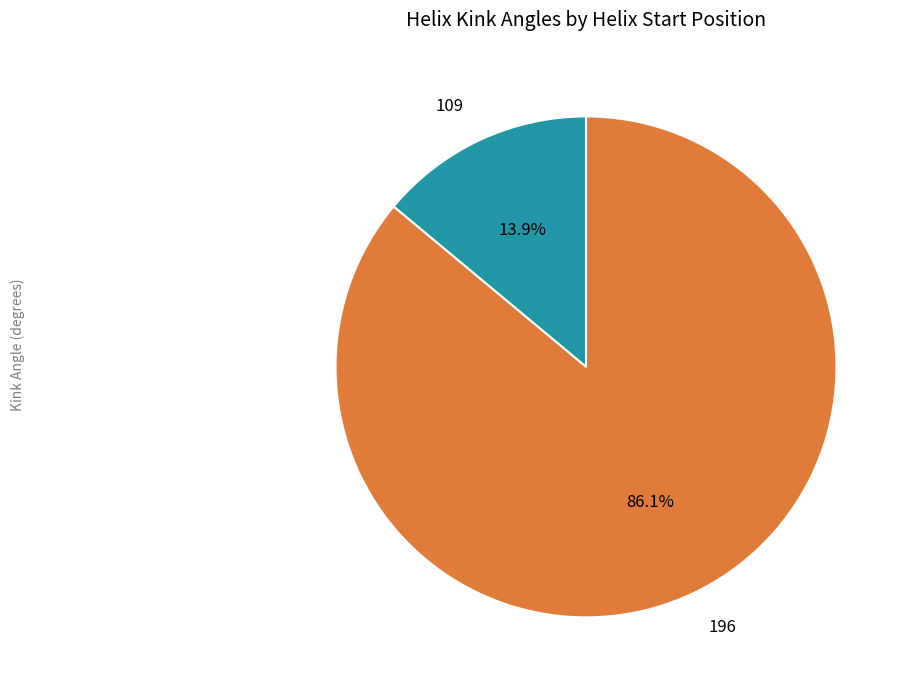

Do 109 and 196 together represent more than half of the pie?

Yes